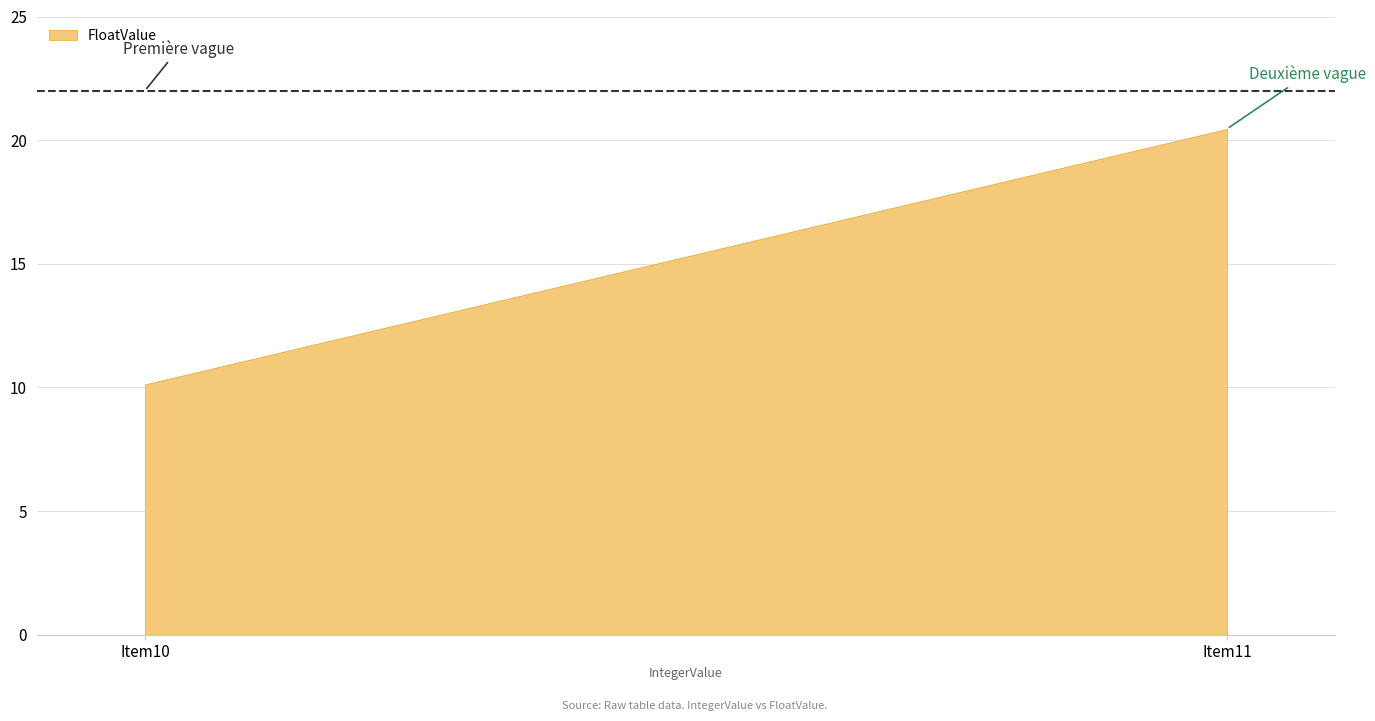

What is the difference between the values at Item11 and Item10?

10.3